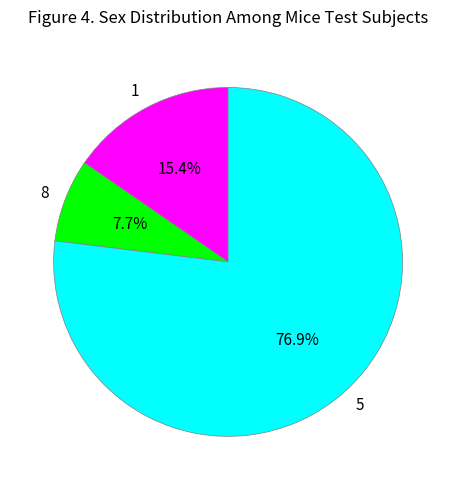

Rank the categories by value from highest to lowest.

5, 1, 8